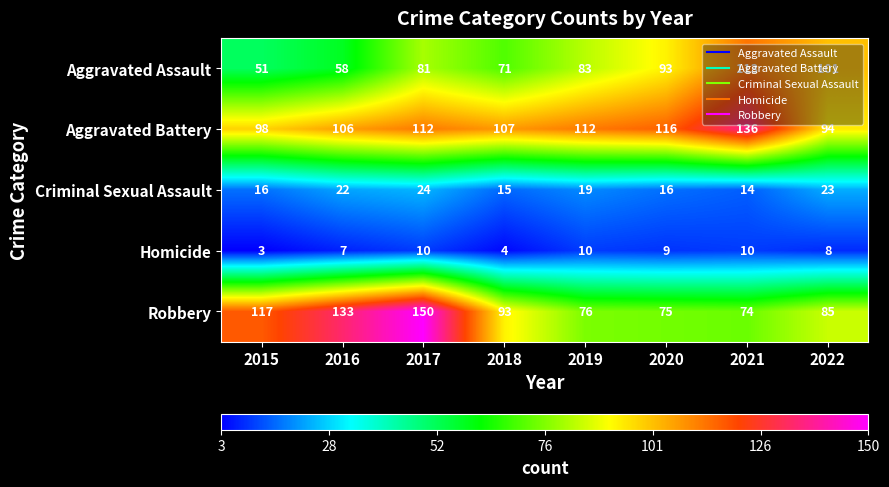

Rank the series at 2016 from highest to lowest value.

Robbery, Aggravated Battery, Aggravated Assault, Criminal Sexual Assault, Homicide